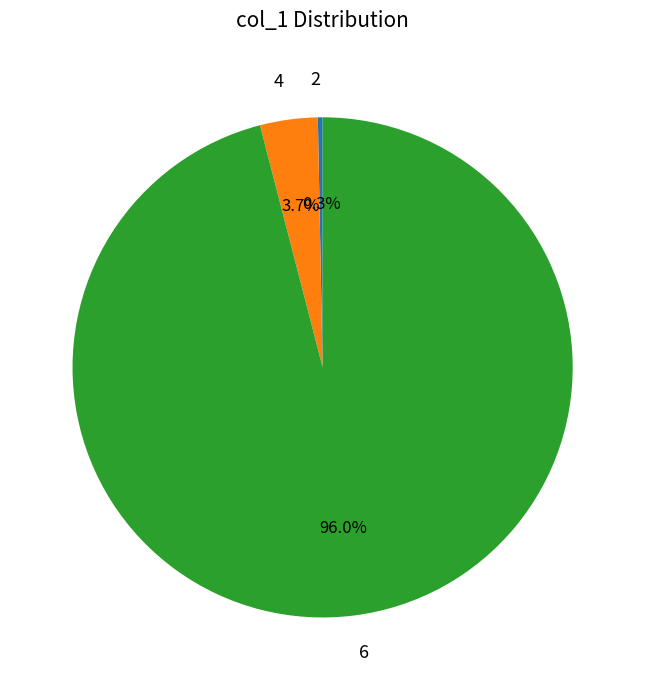

Rank the categories by value from highest to lowest.

6, 4, 2